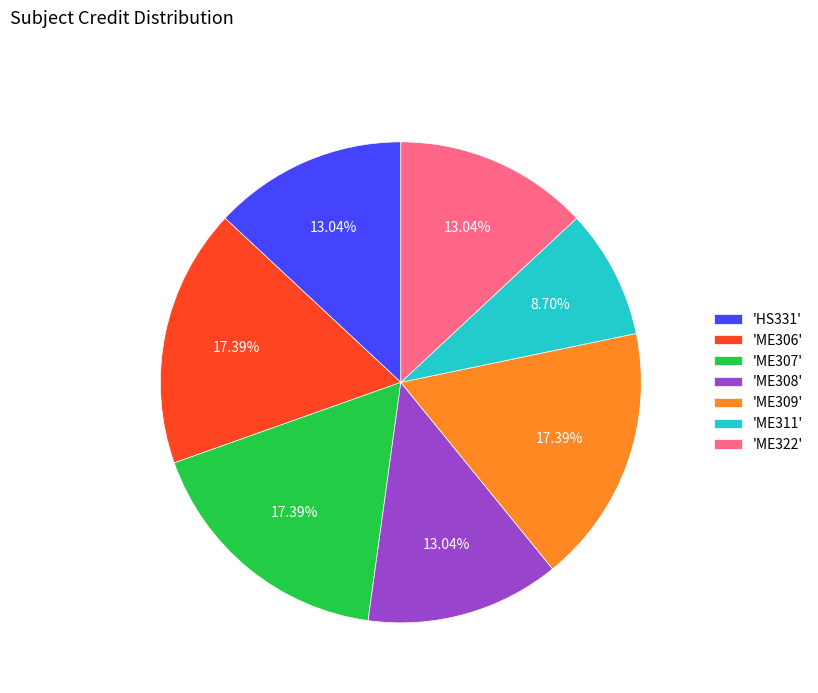

Does any single category account for the majority?

No